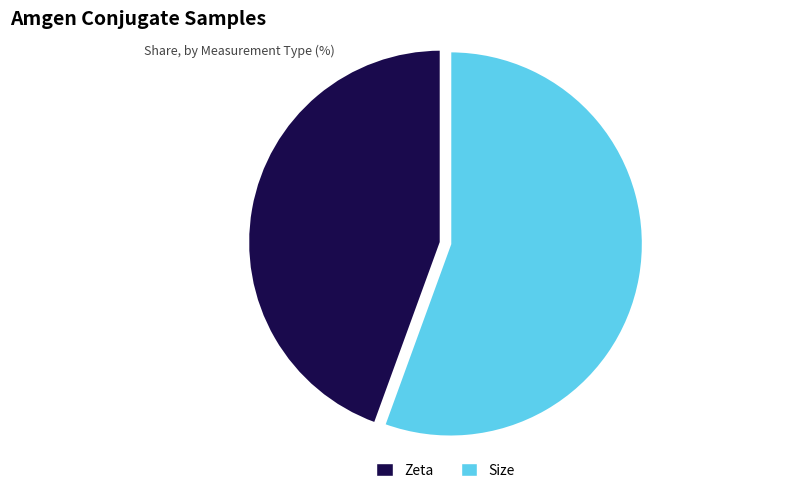

Rank the categories by value from highest to lowest.

Size, Zeta